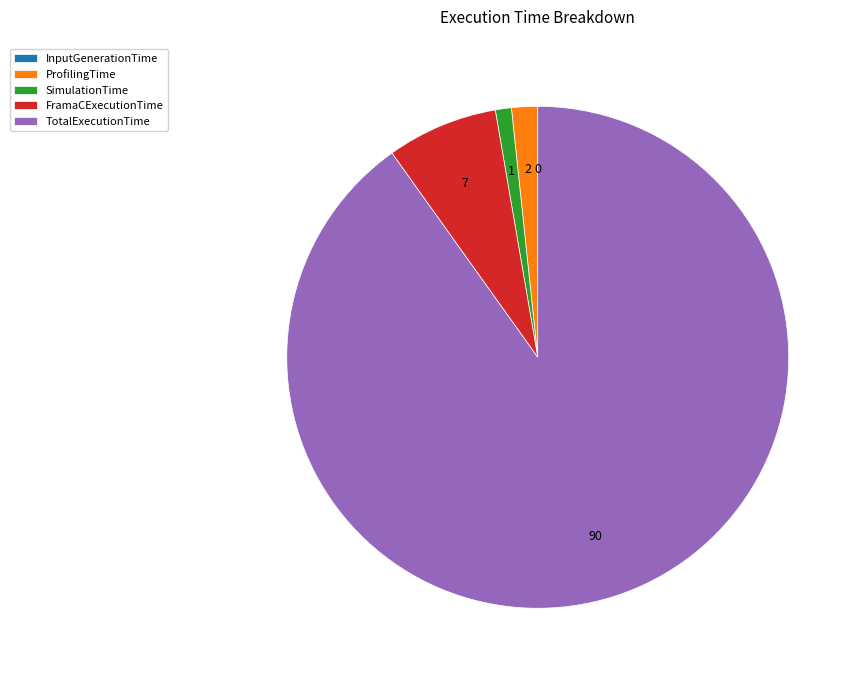

Is it true that FramaCExecutionTime is 7% of the pie?

True